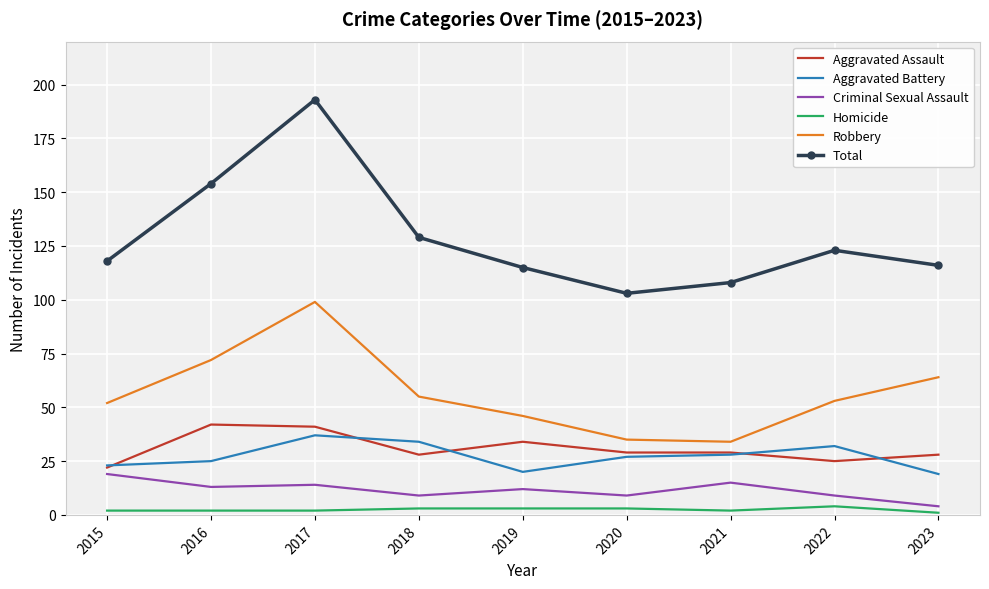

Which series changed the most between 2015 and 2021?

Robbery